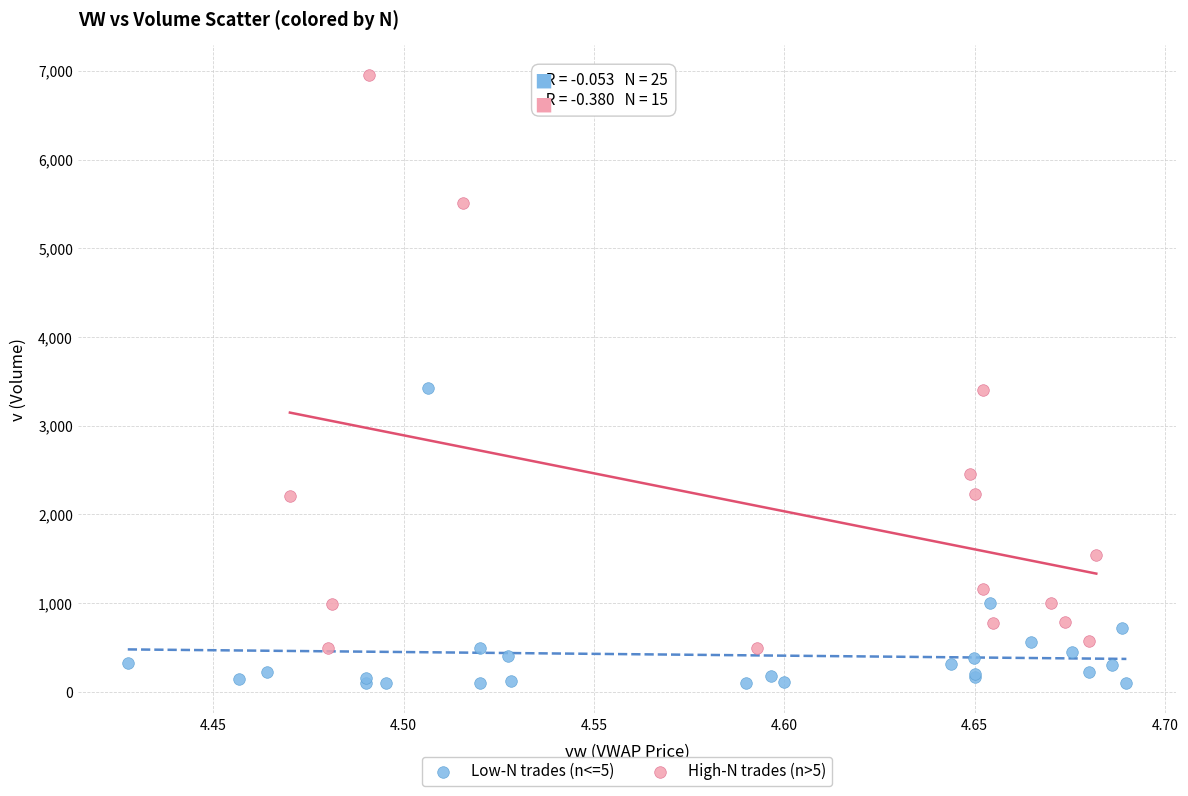

Which series has the widest spread of Y values?

High-N trades (n>5)